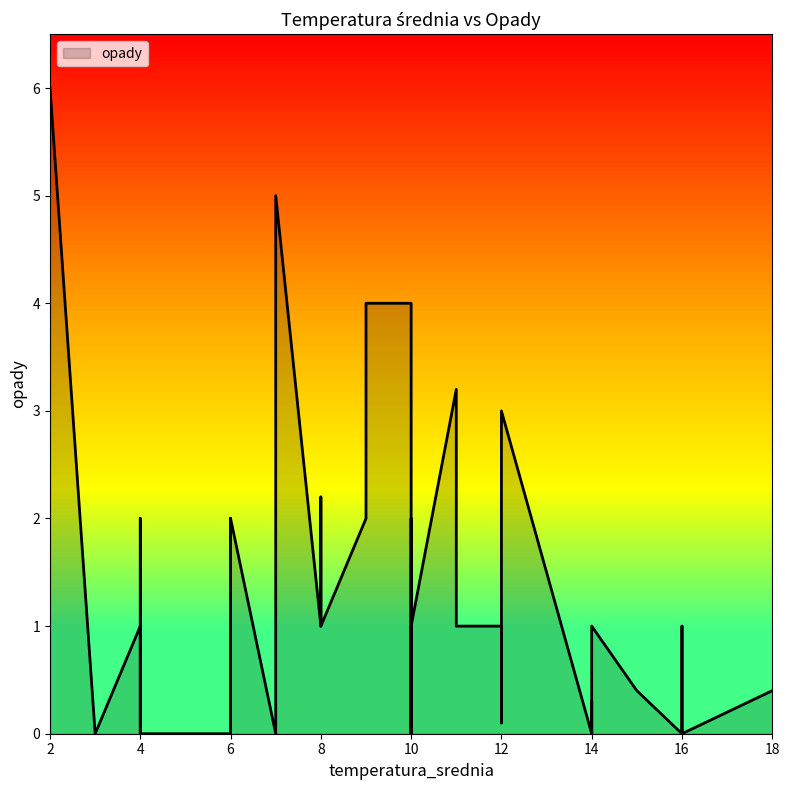

Between 10 and 9, which is larger?

9